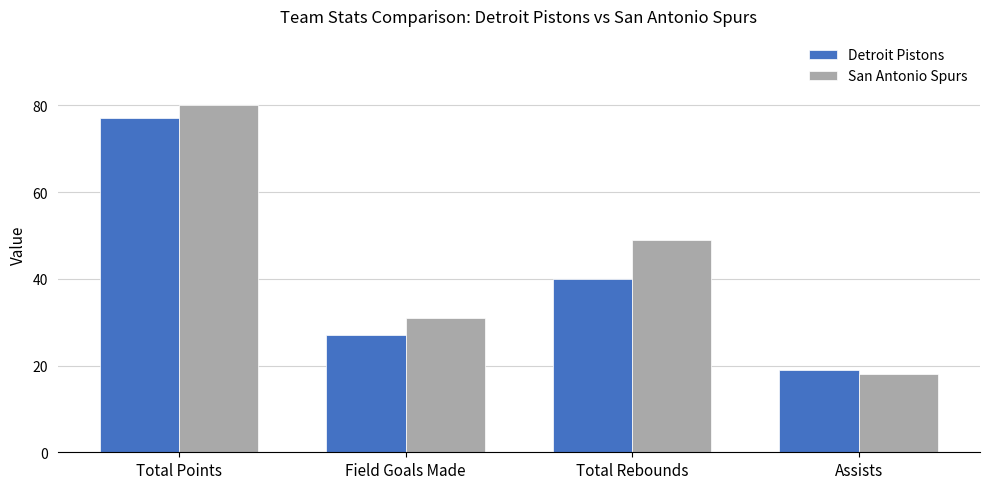

What is the total value across all series at Total Rebounds?

89